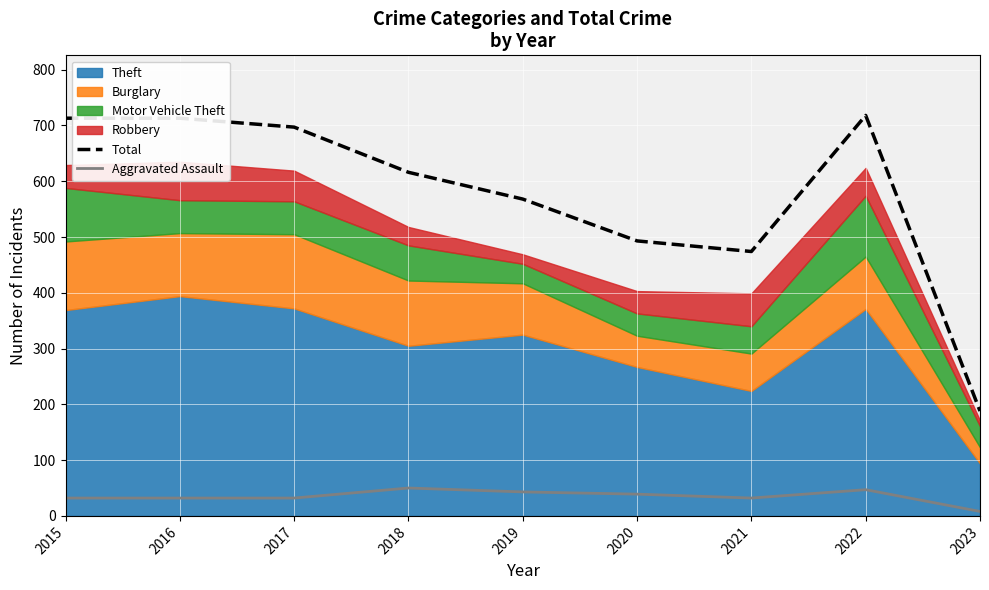

What is the minimum value for Aggravated Assault?

8